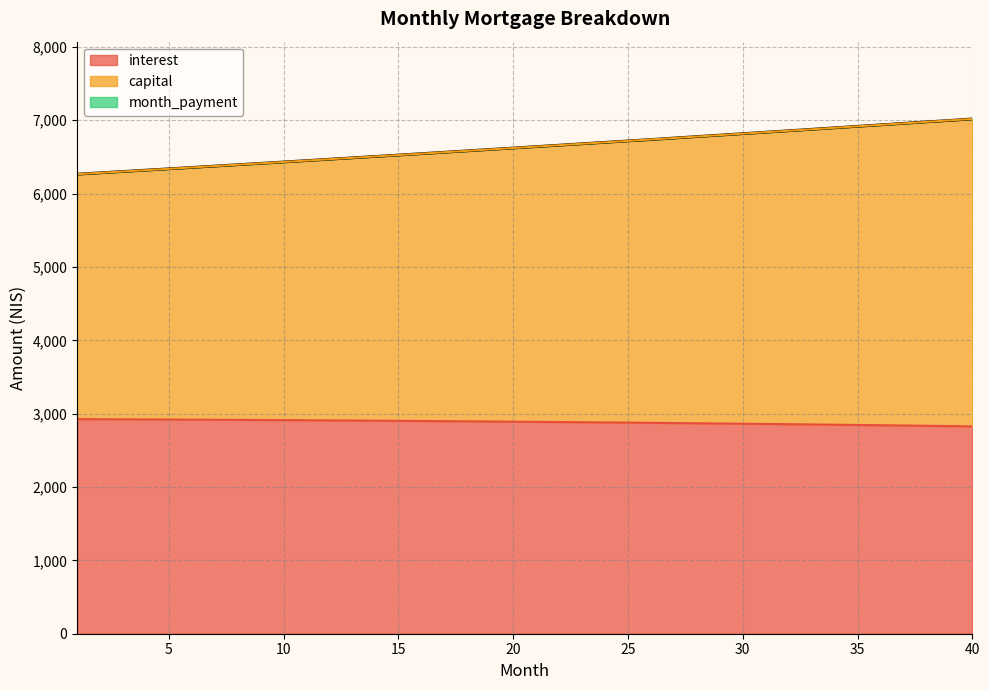

What is the difference between the highest and lowest values at 27?

3885.7